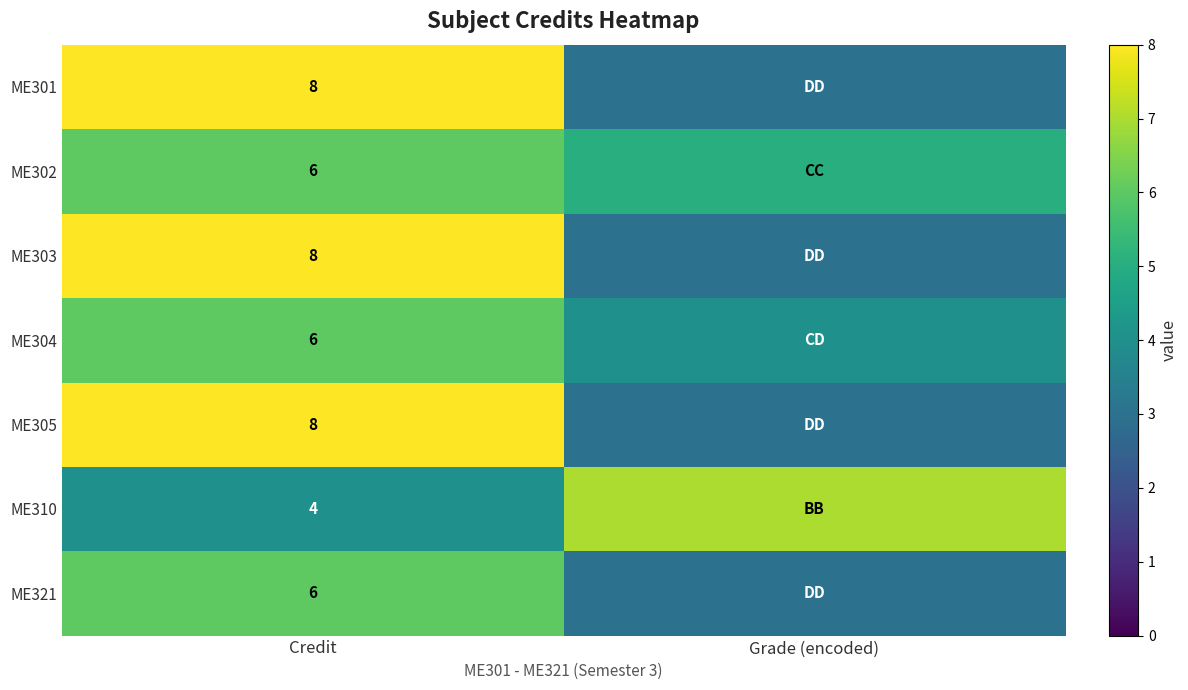

Is the value of ME302 at Credit greater than the value of ME301 at Credit?

No